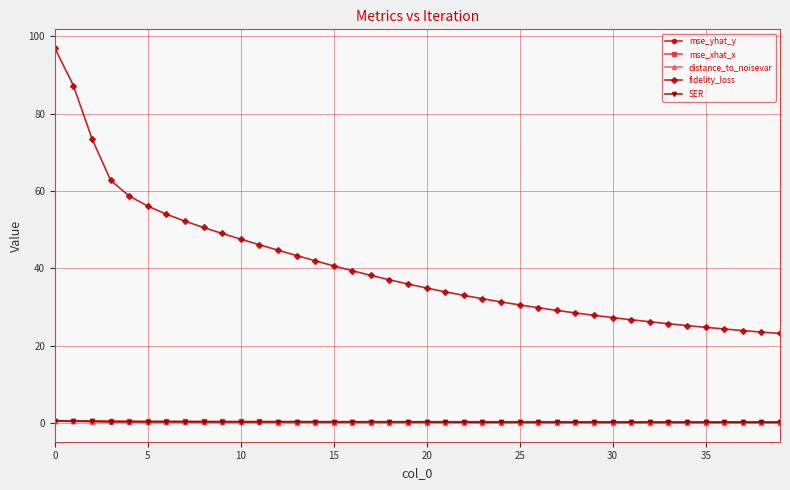

True or false: SER and fidelity_loss intersect in this chart.

False